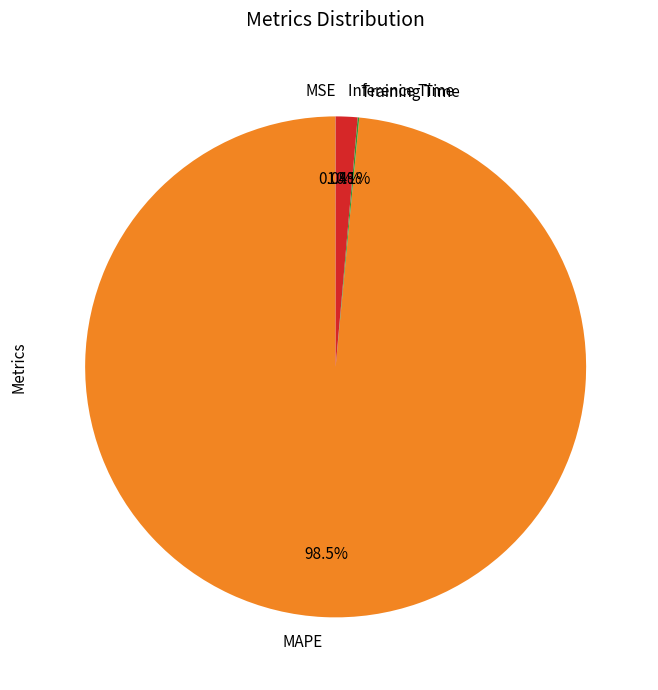

Does MAPE represent more than half of the total?

Yes